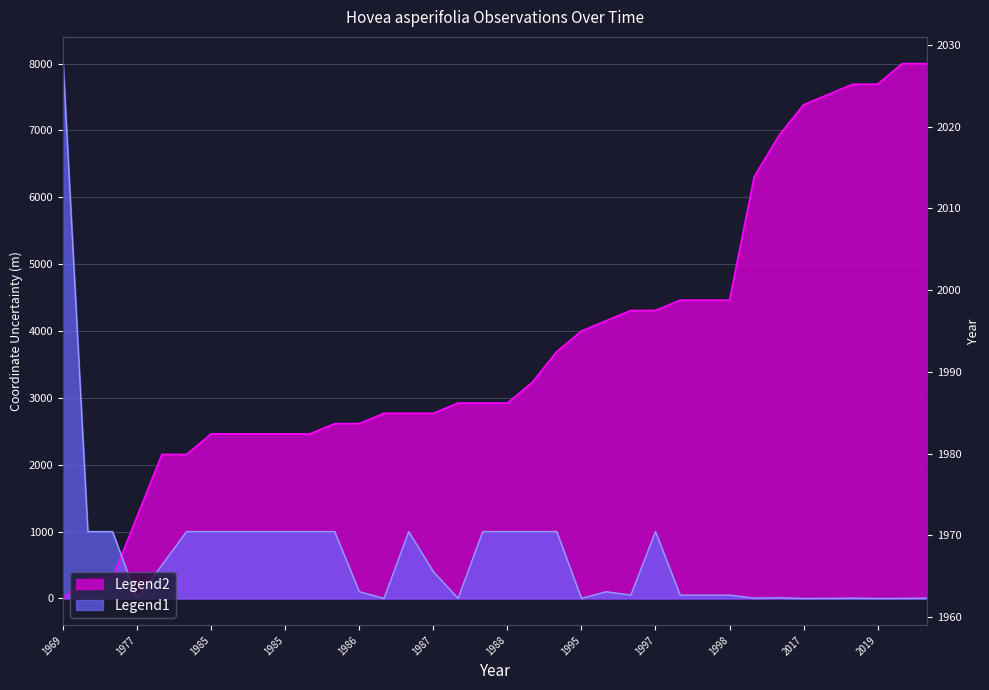

True or false: Legend1 has a value of 1000.0 at 1985.

True